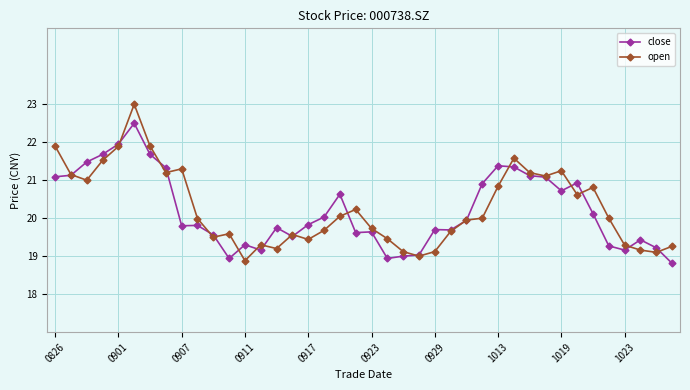

List the series in order of their peak value, lowest first.

close, open